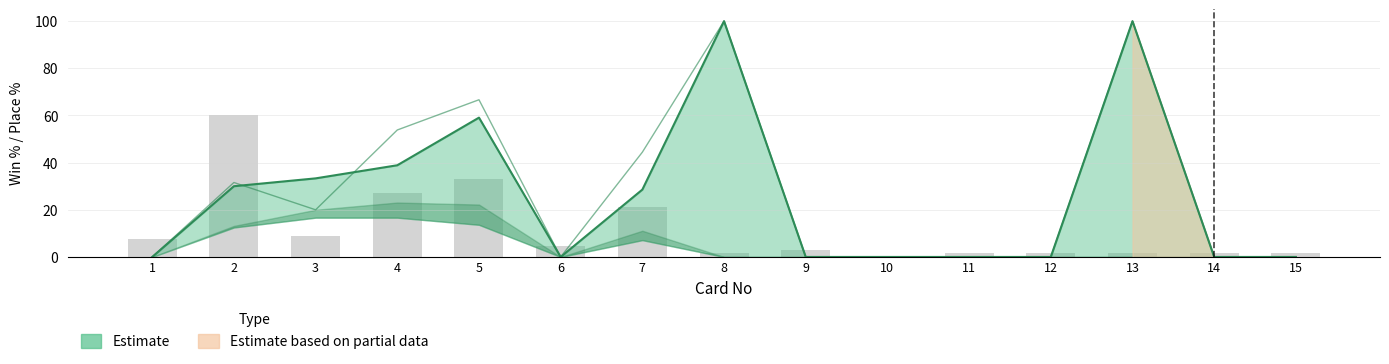

What is the average value?

11.6